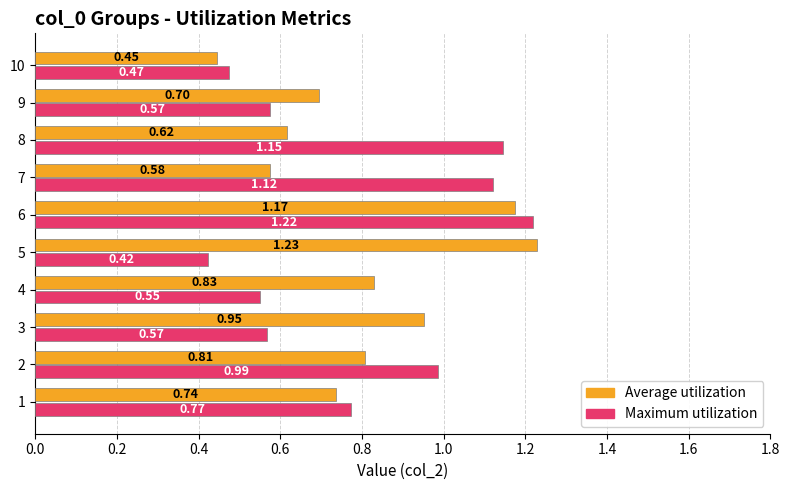

At 8, list the series in order from smallest to largest.

Average utilization, Maximum utilization